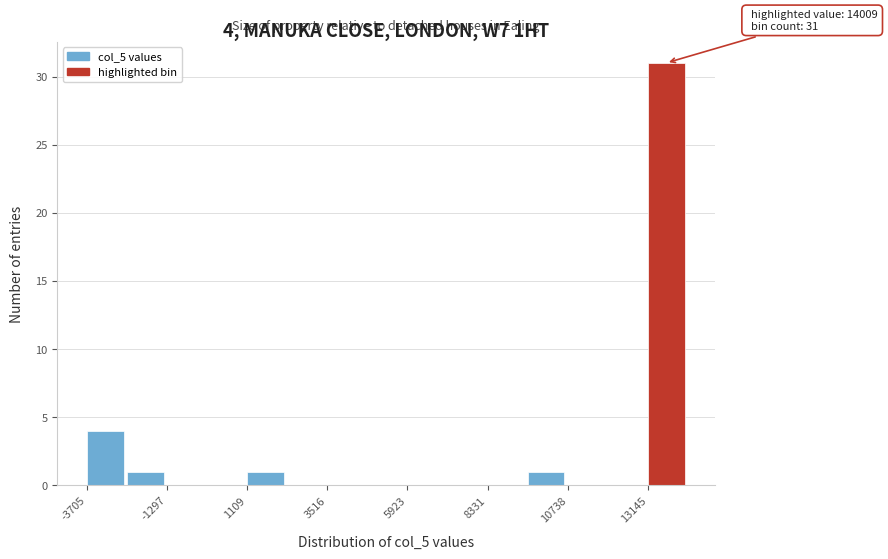

Around what value on the x-axis is the tallest bar? Give the approximate position of its centre, as read against the axis.

13500